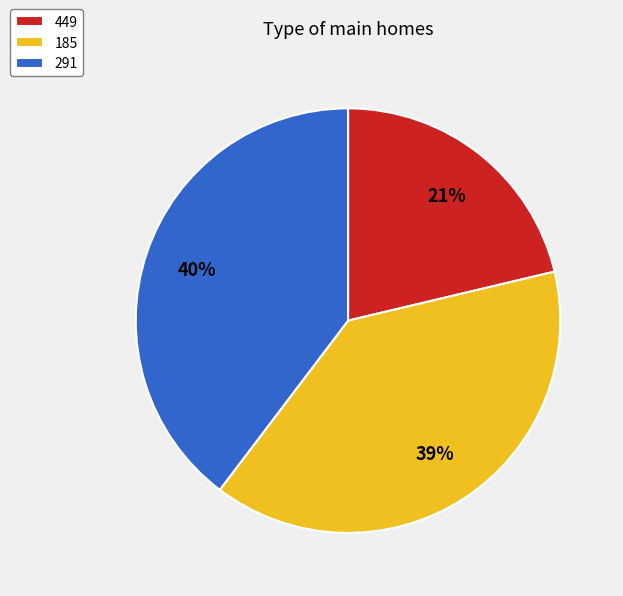

Is there any slice that represents more than half of the pie?

No